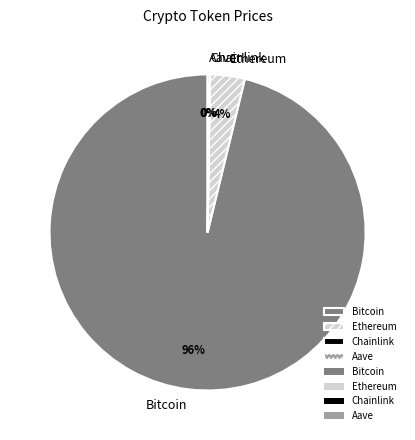

Which has a higher value, Ethereum or Bitcoin?

Bitcoin